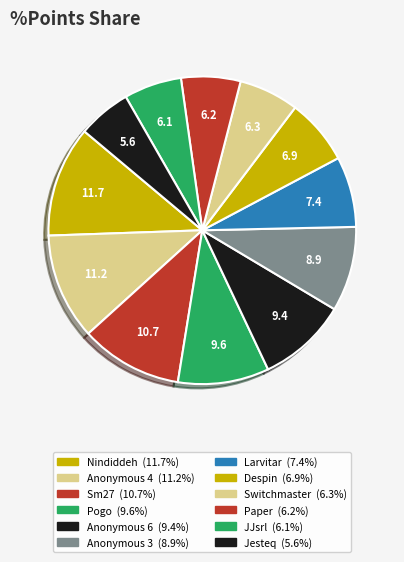

How many segments does this pie chart have?

12